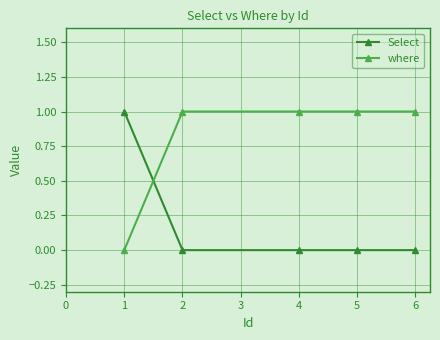

True or false: where has a value of 1 at 2.

True